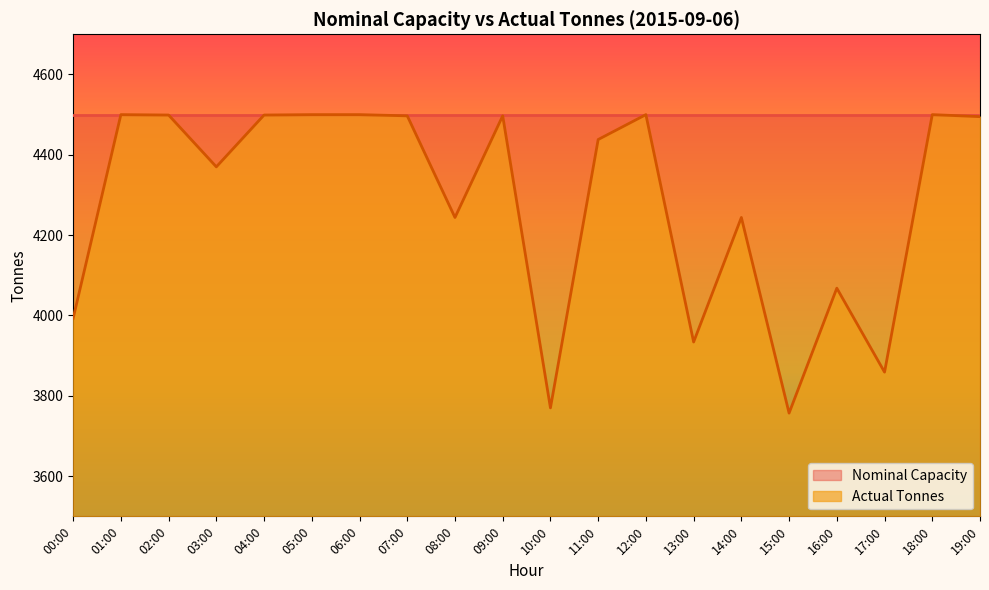

What is the difference between the values at 07:00 and 01:00?

3